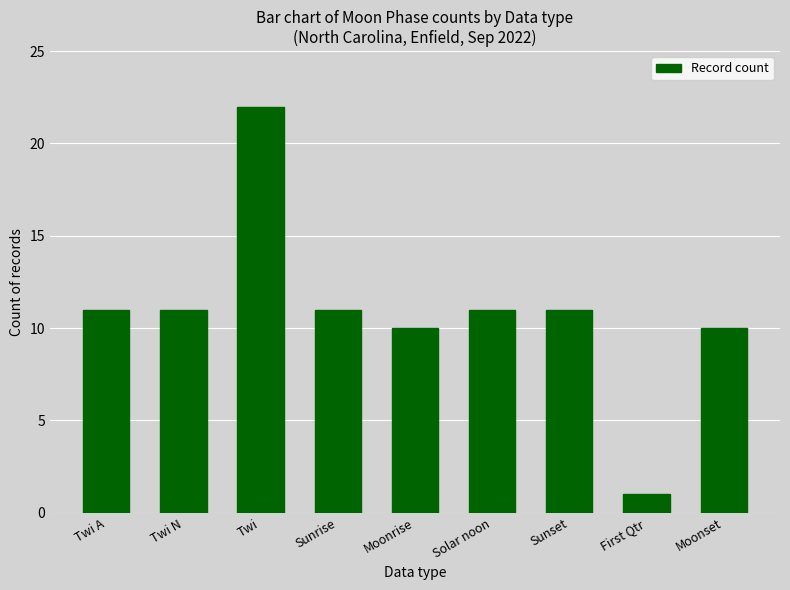

What is the difference between the values at Twi and Solar noon?

11